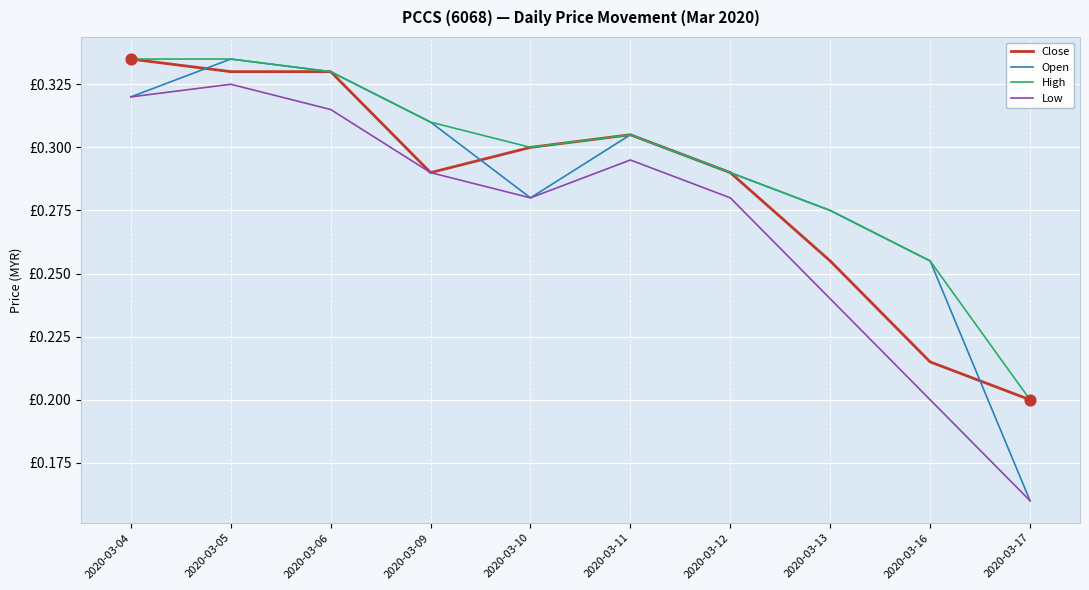

Does the chart have visible grid lines?

Yes